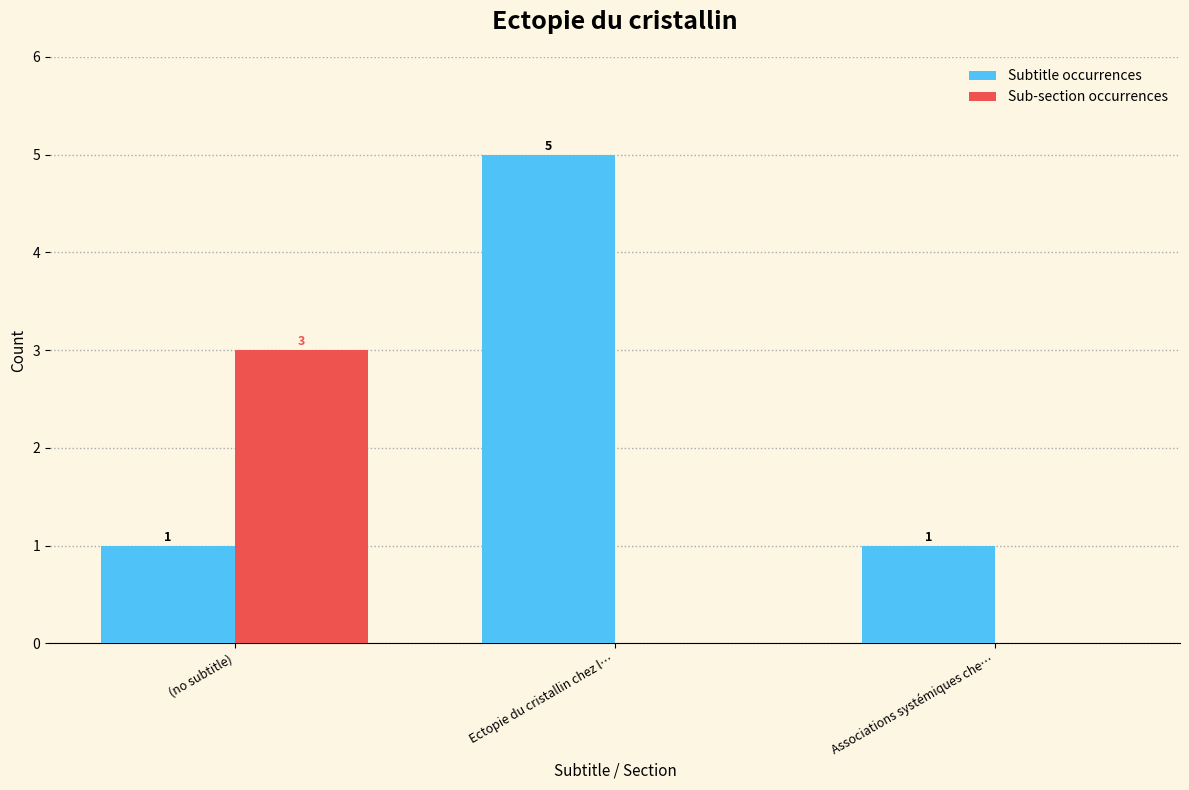

What is the total value across all series at (no subtitle)?

4